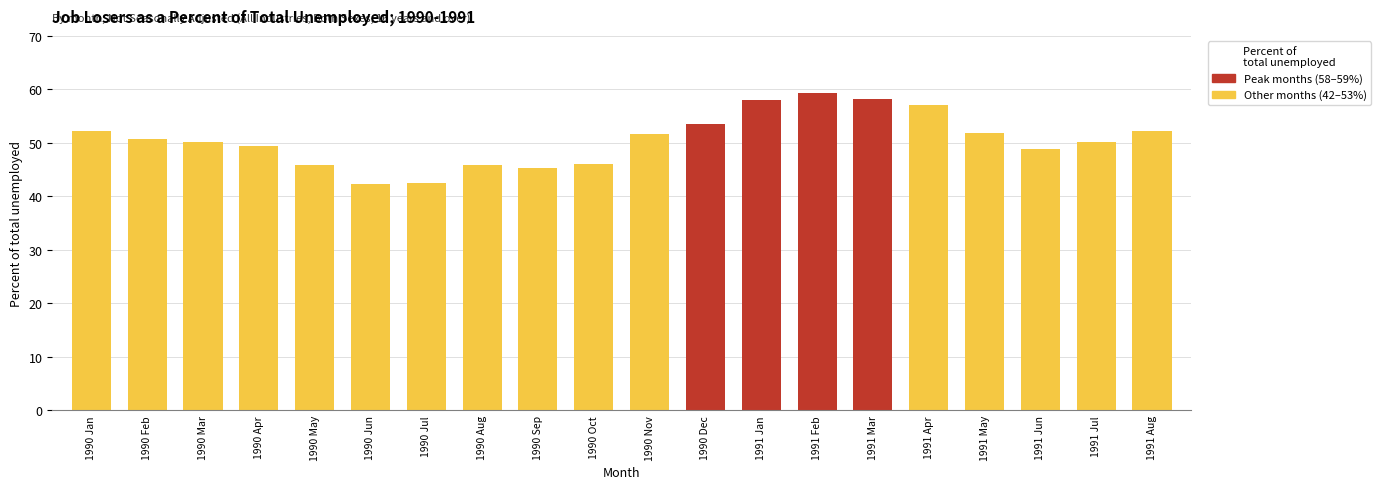

What position from the right is 1990 Apr?

17